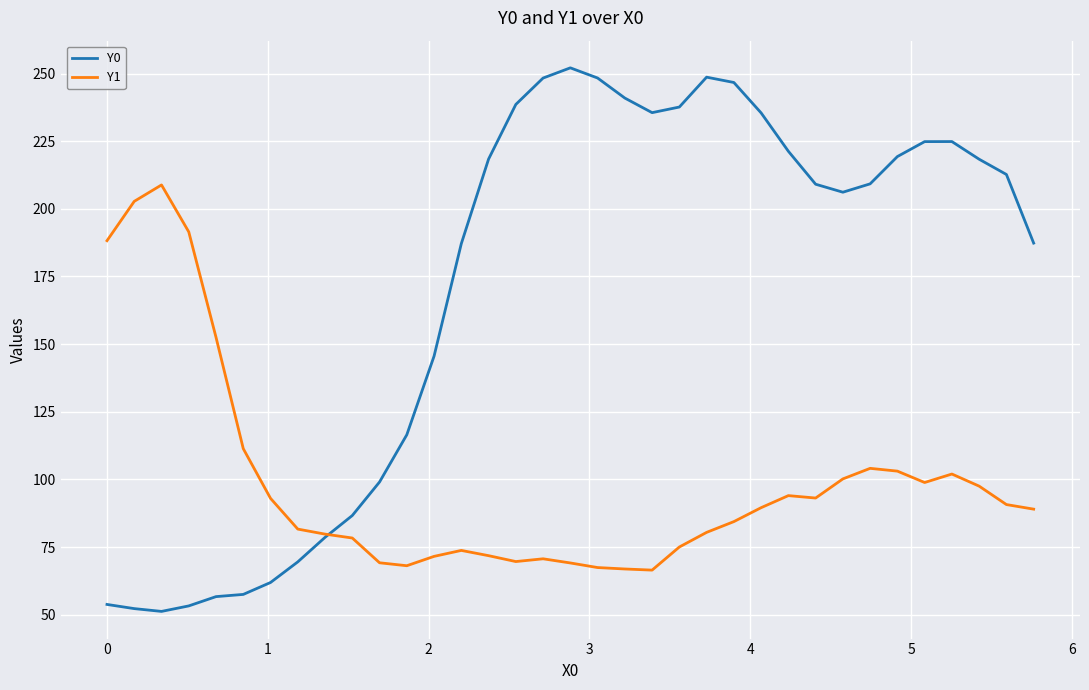

Which series has the widest spread of values?

Y0